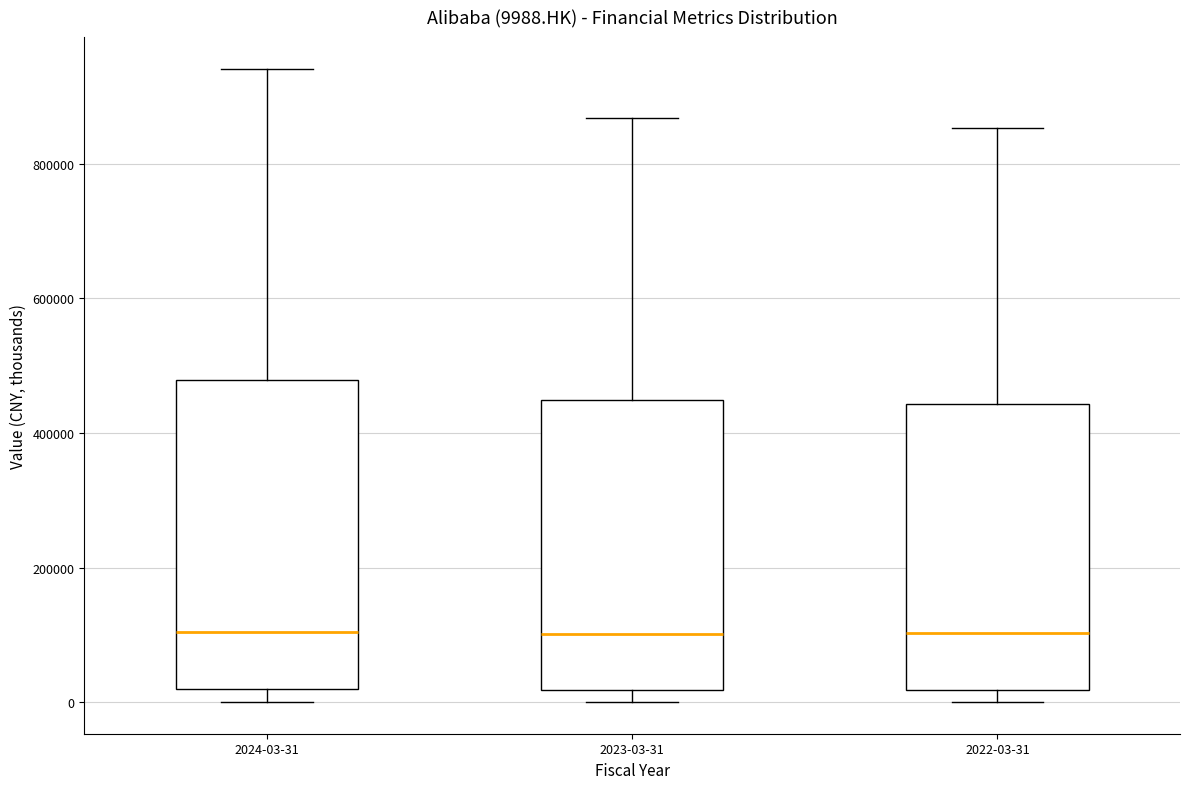

Comparing the boxes themselves (not the whiskers), which one is the tallest?

2024-03-31